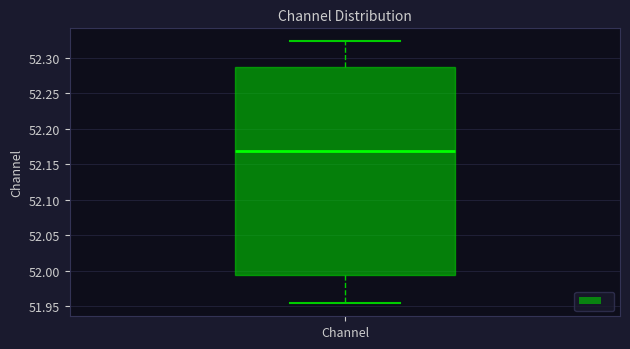

Read this box plot against the y-axis: the position of the median line, the range covered by the box, and the ends of both whiskers. The values are not printed on the chart, so give them approximately, as read against the axis.

median 52.170, box 51.995 to 52.285, whiskers 51.955 to 52.325